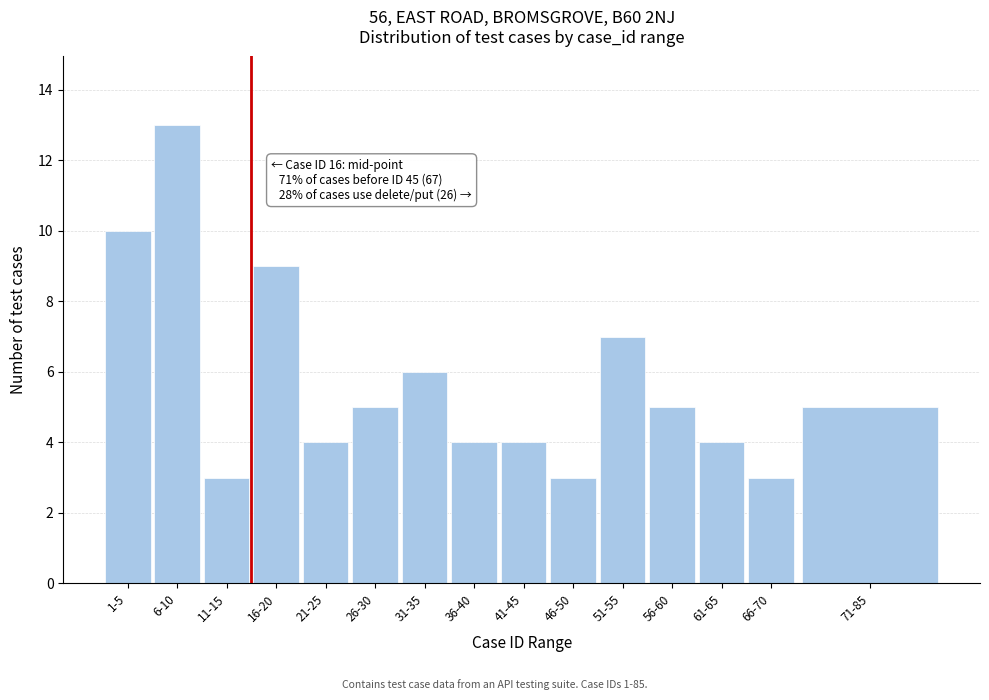

Reading left to right, what are all the values shown in this chart?

10	13	3	9	4	5	6	4	4	3	7	5	4	3	5